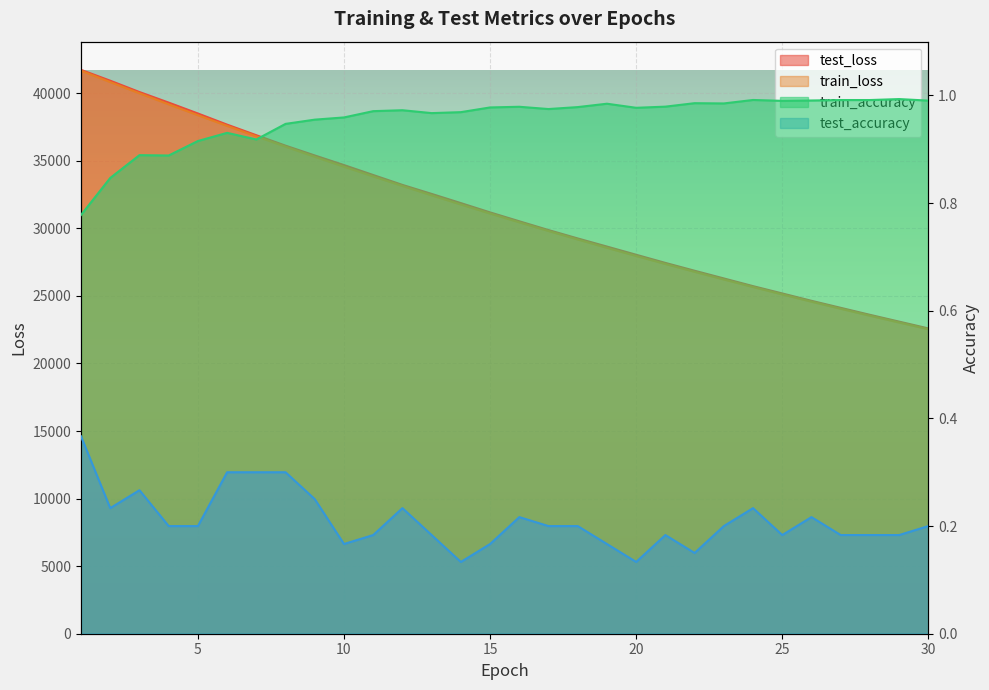

True or false: test_accuracy and train_loss cross at least once.

False